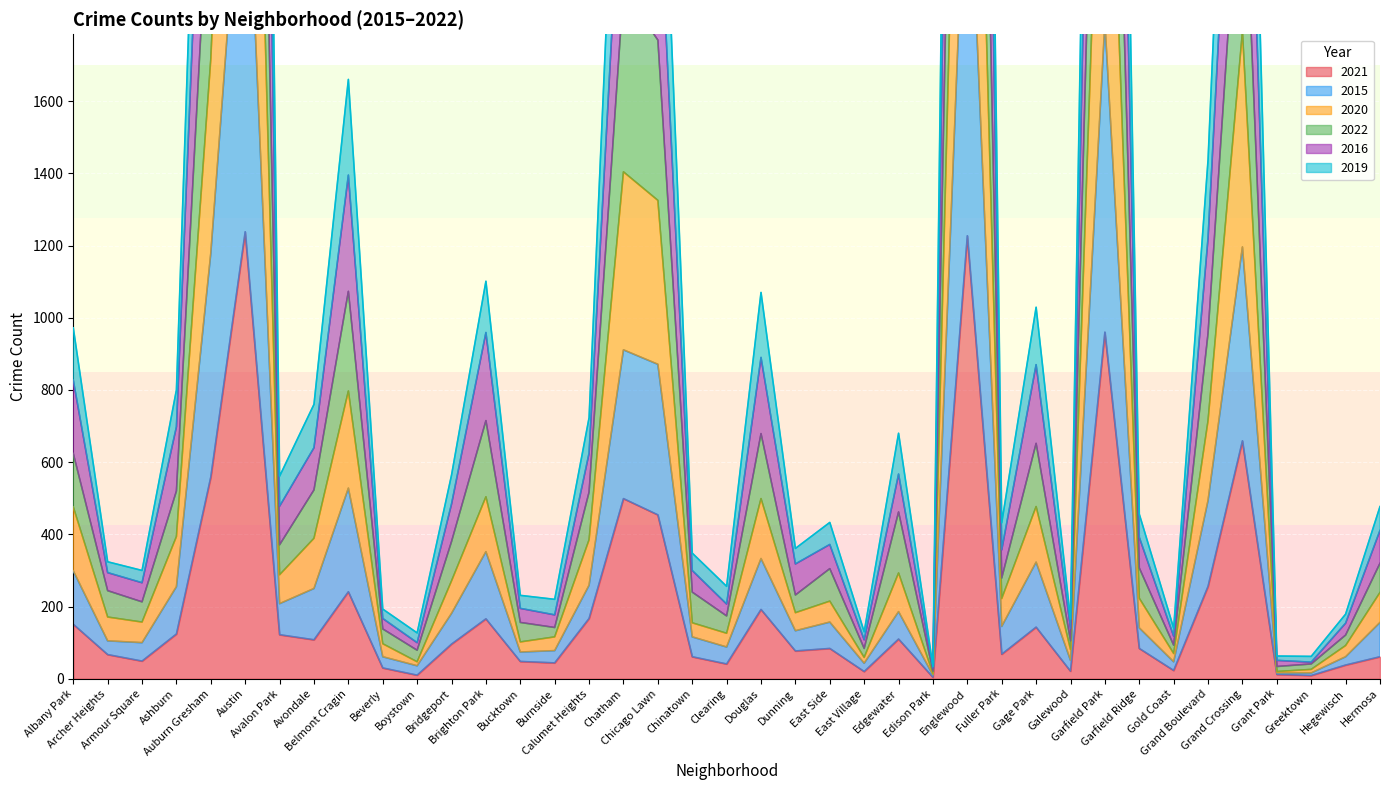

At which label does 2019 first exceed 157?

Albany Park